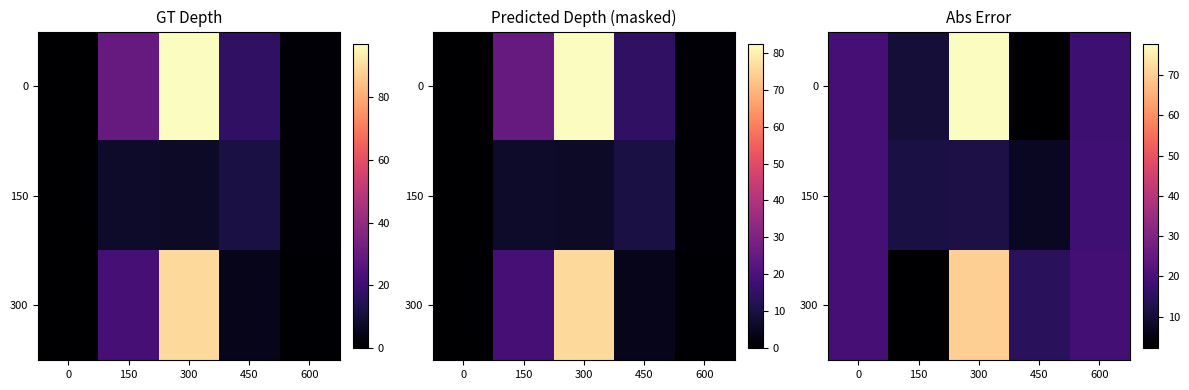

The value of 150 at 600 is 10.0. True or false?

False